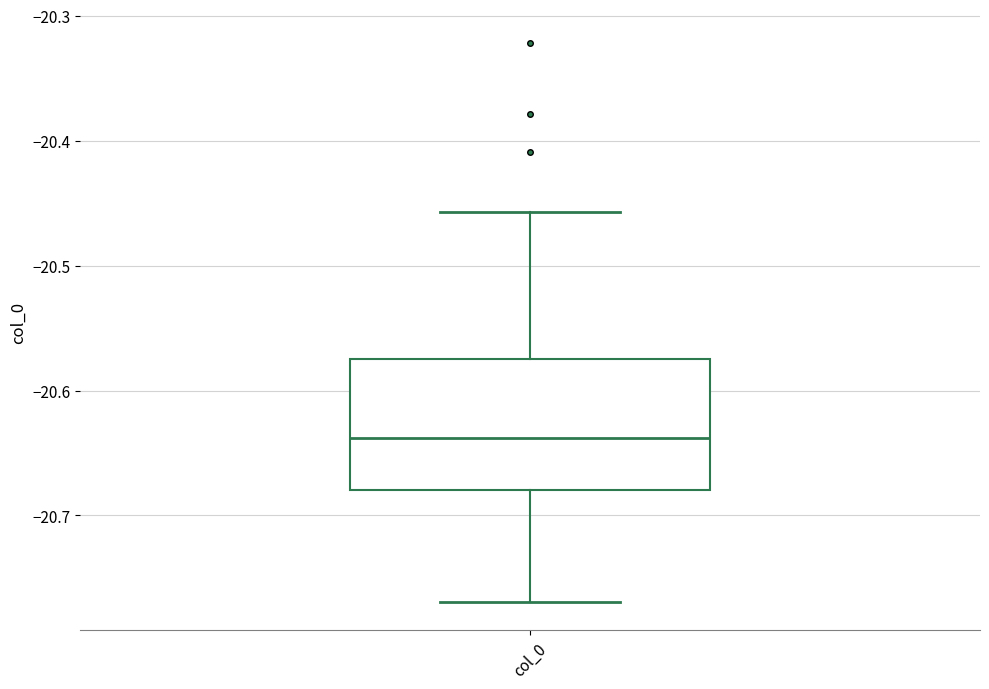

Read this box plot against the y-axis: the position of the median line, the range covered by the box, and the ends of both whiskers. The values are not printed on the chart, so give them approximately, as read against the axis.

median -20.64, box -20.68 to -20.57, whiskers -20.77 to -20.46